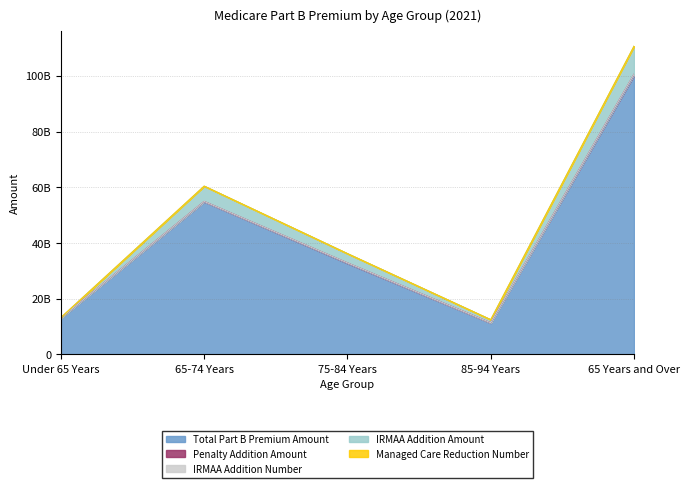

What are all the series names shown in the legend?

Total Part B Premium Amount, Penalty Addition Amount, IRMAA Addition Number, IRMAA Addition Amount, Managed Care Reduction Number